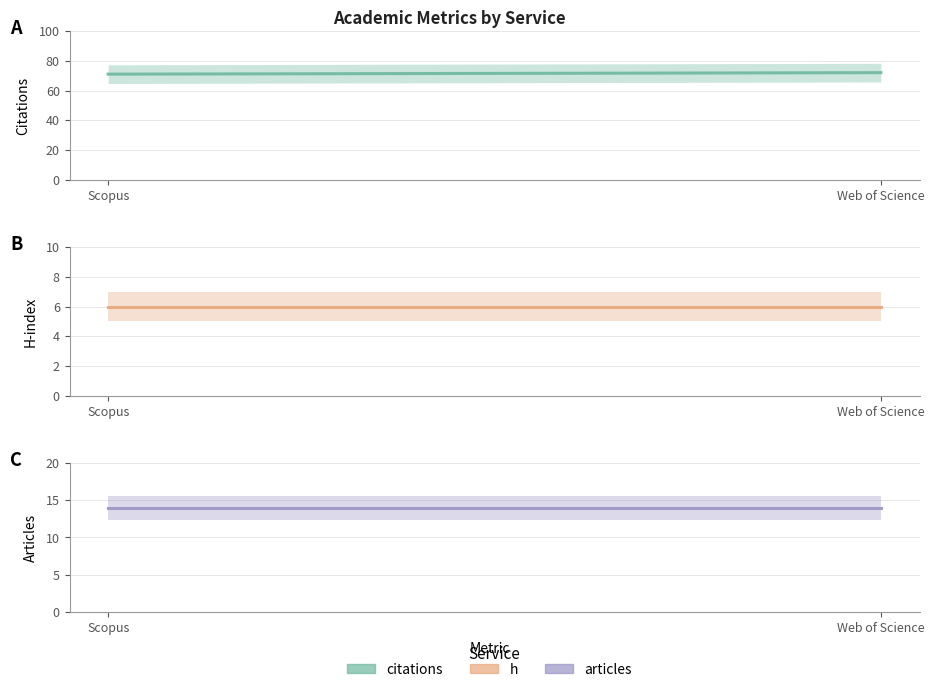

Rank the categories by articles value from highest to lowest.

Scopus, Web of Science